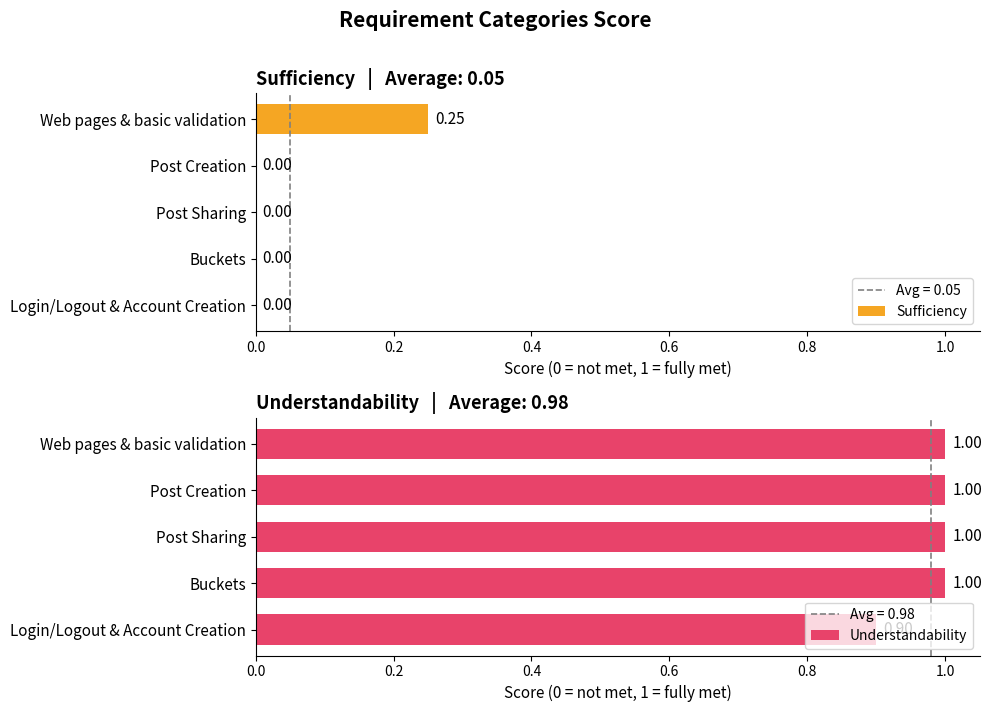

Reading left to right, extract all data points from this chart.

Sufficiency: 0.2	0.0	0.0	0.0	0.0
Understandability: 1.0	1.0	1.0	1.0	0.9